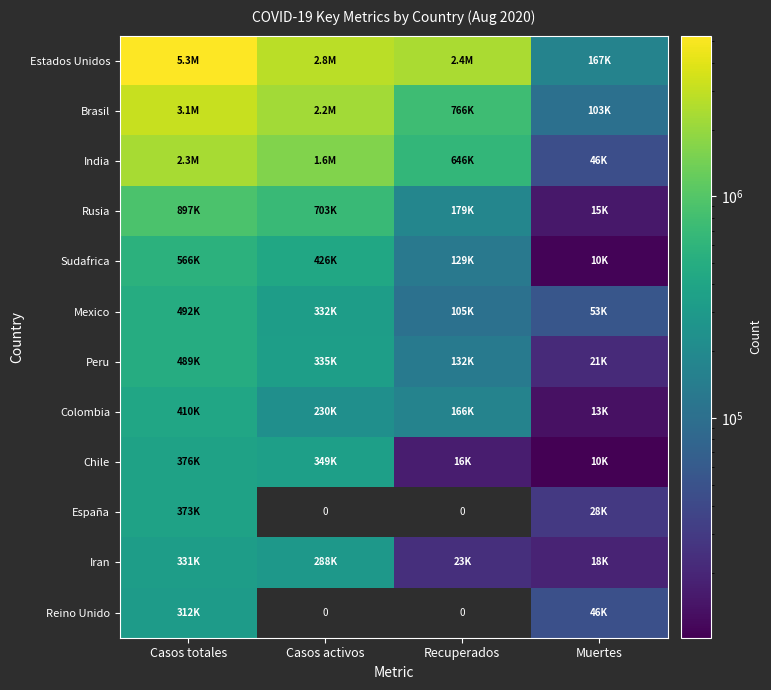

What is the sum of the Sudafrica values at Casos totales and Muertes?

576860.0